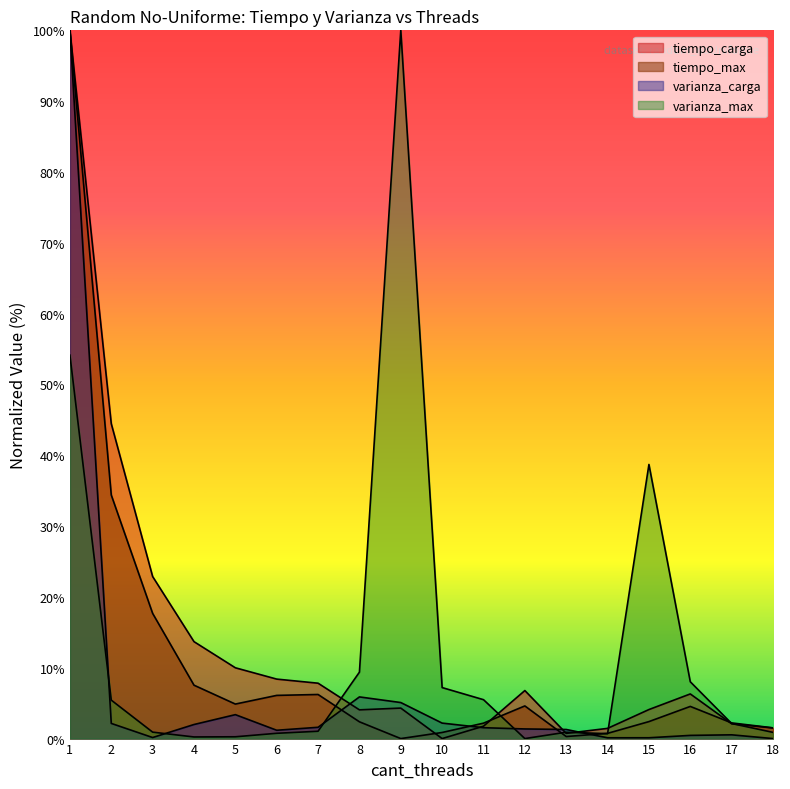

How many data points does each series have?

18